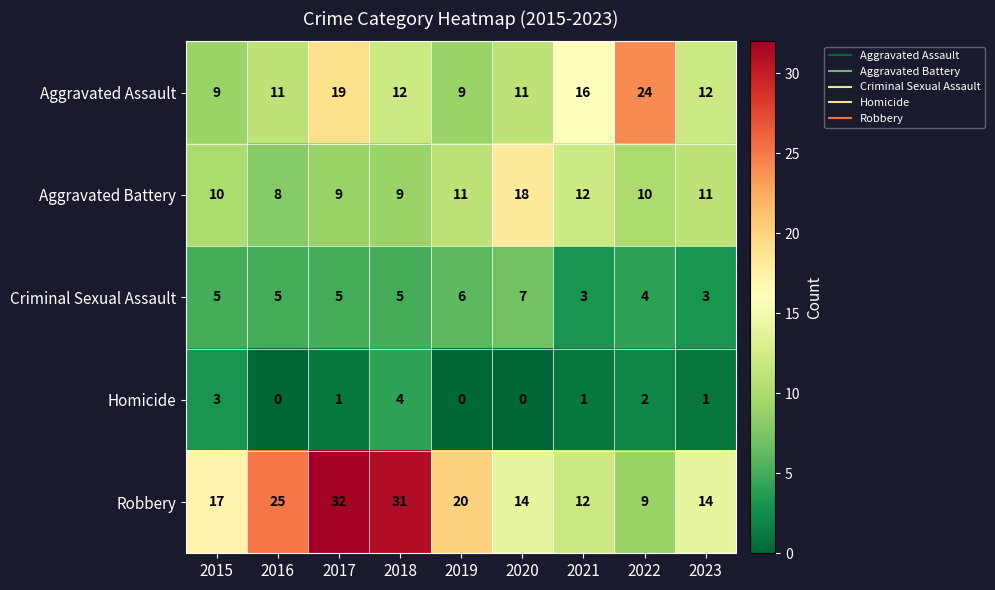

What is the highest value of the Criminal Sexual Assault series?

7